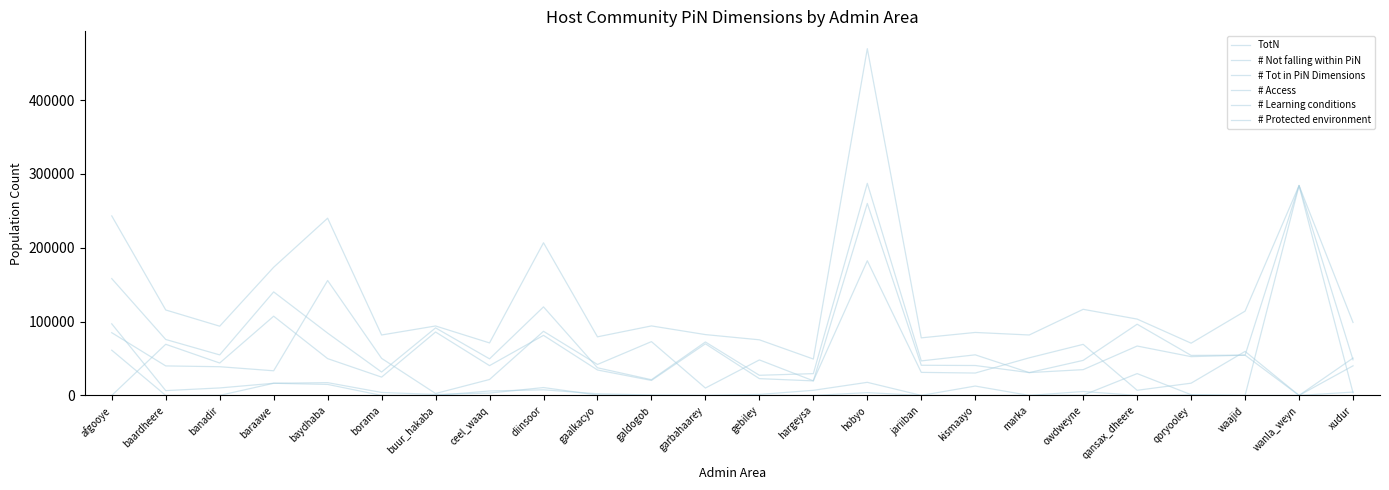

How many lines are shown in the chart?

6